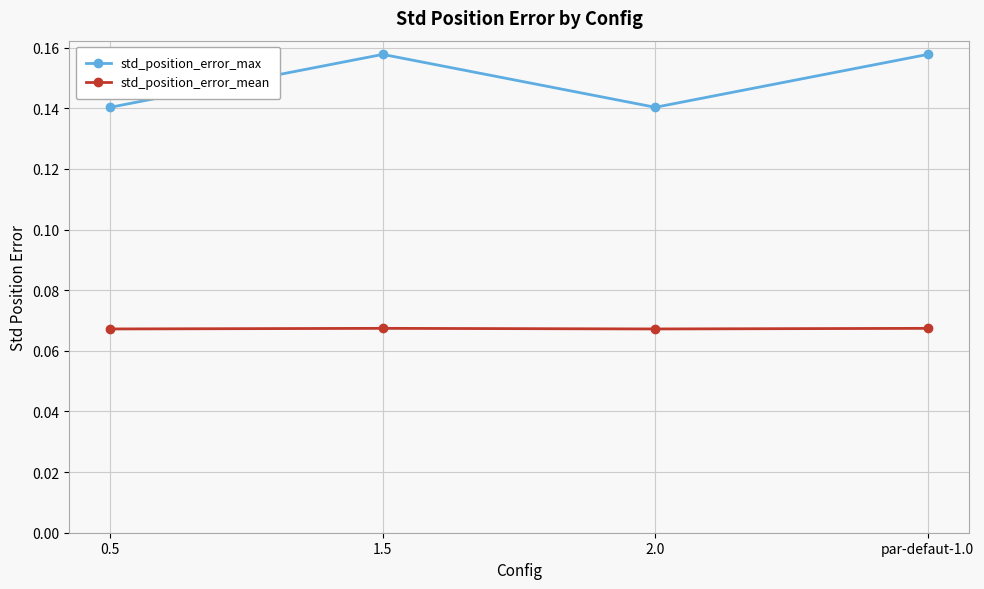

What position from the left is 1.5?

2